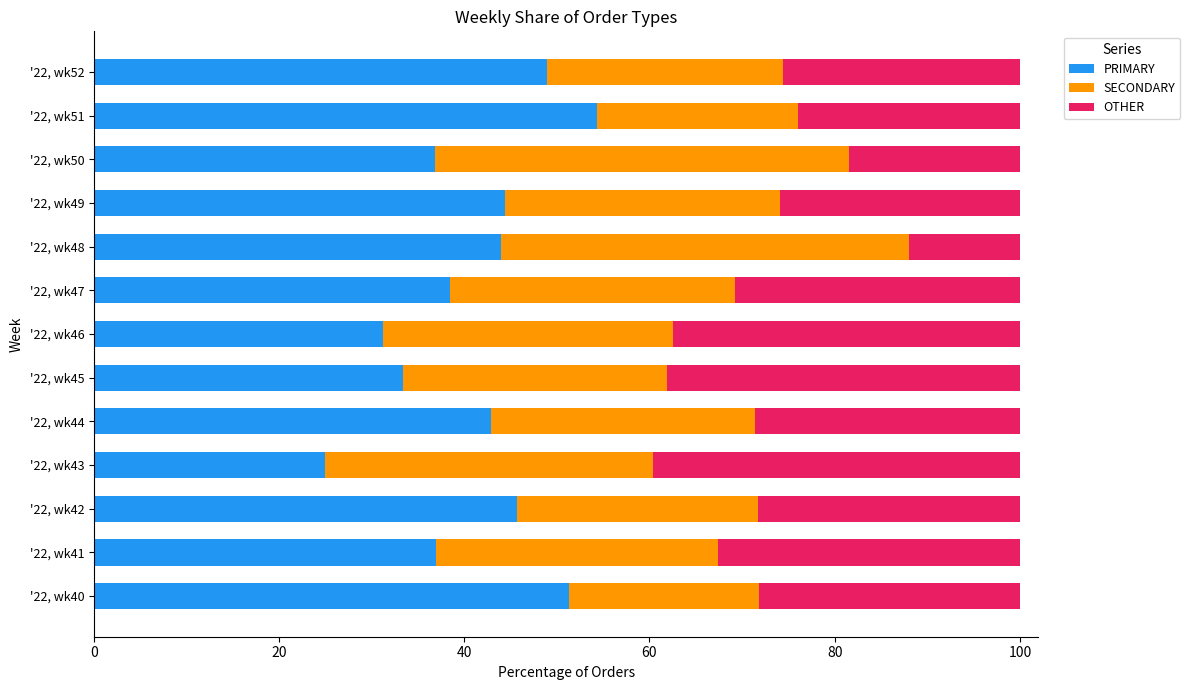

What is the maximum value for PRIMARY?

54.3